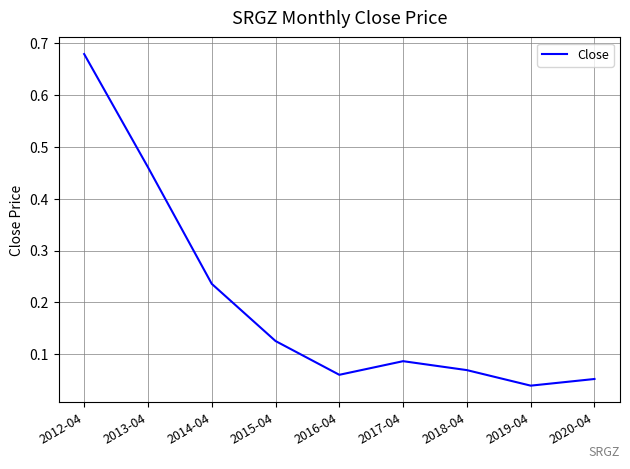

Where is the first local minimum?

2016-04